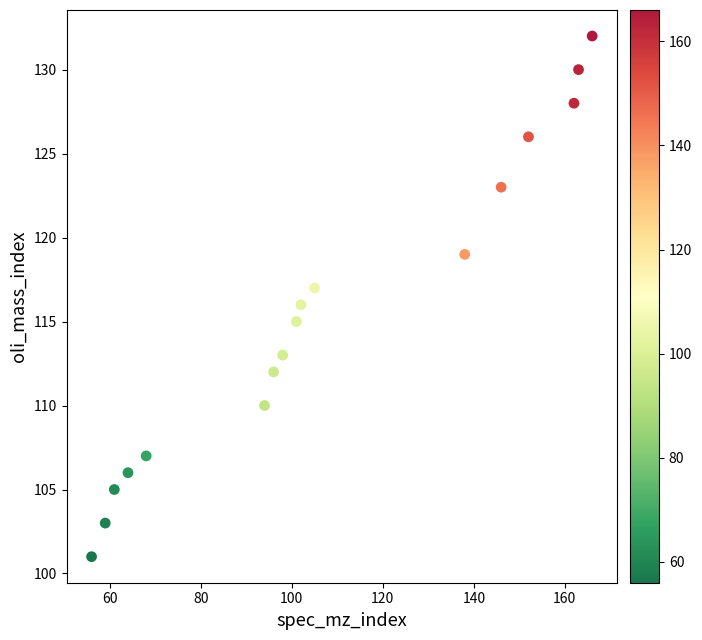

What is the range of X values (max minus min)?

110